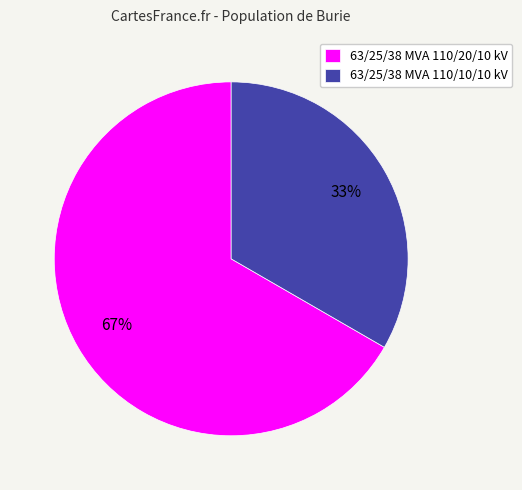

What percentage is the 63/25/38 MVA 110/20/10 kV slice, to the nearest percent?

67%